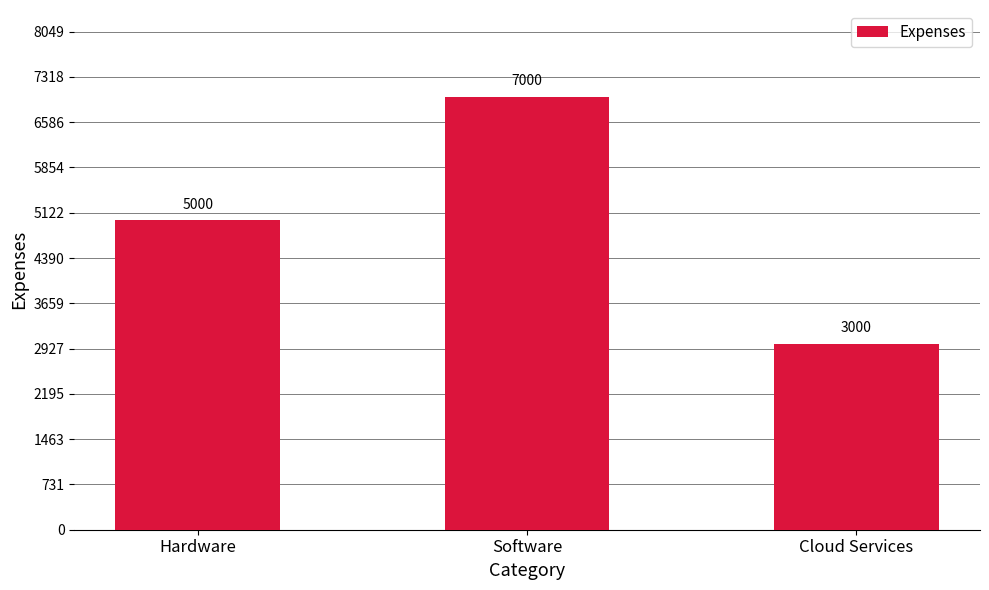

What is the value of the 3rd bar from the left?

3000